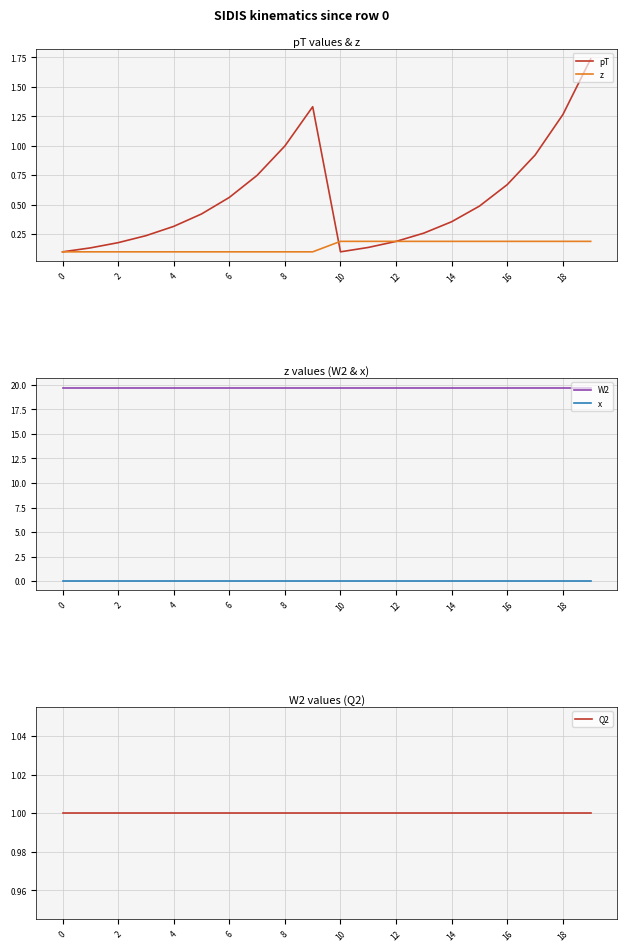

How many lines are shown in the chart?

5